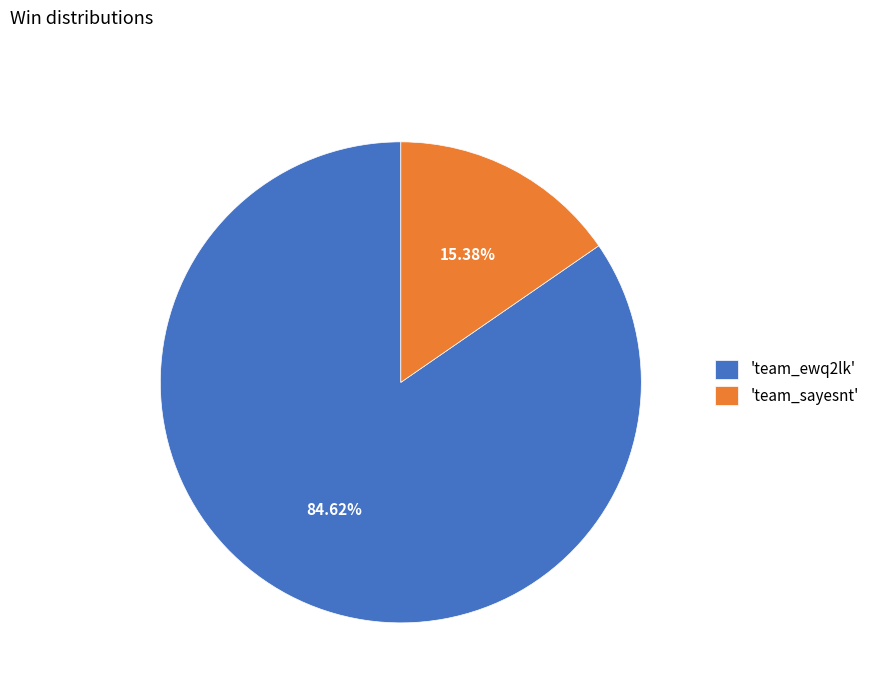

Which slice represents more than half of the pie?

'team_ewq2lk'